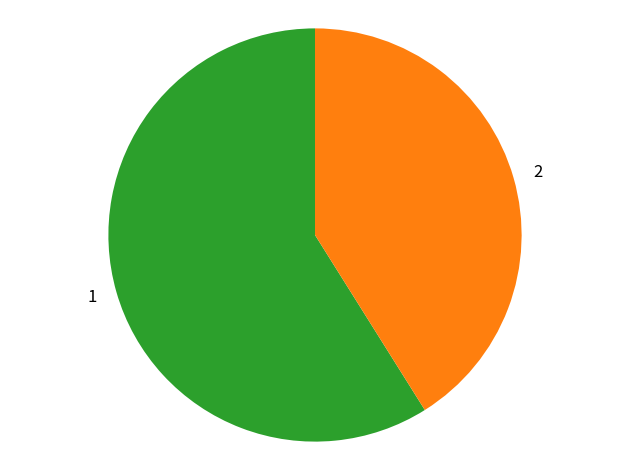

Rank the categories by value from lowest to highest.

2, 1